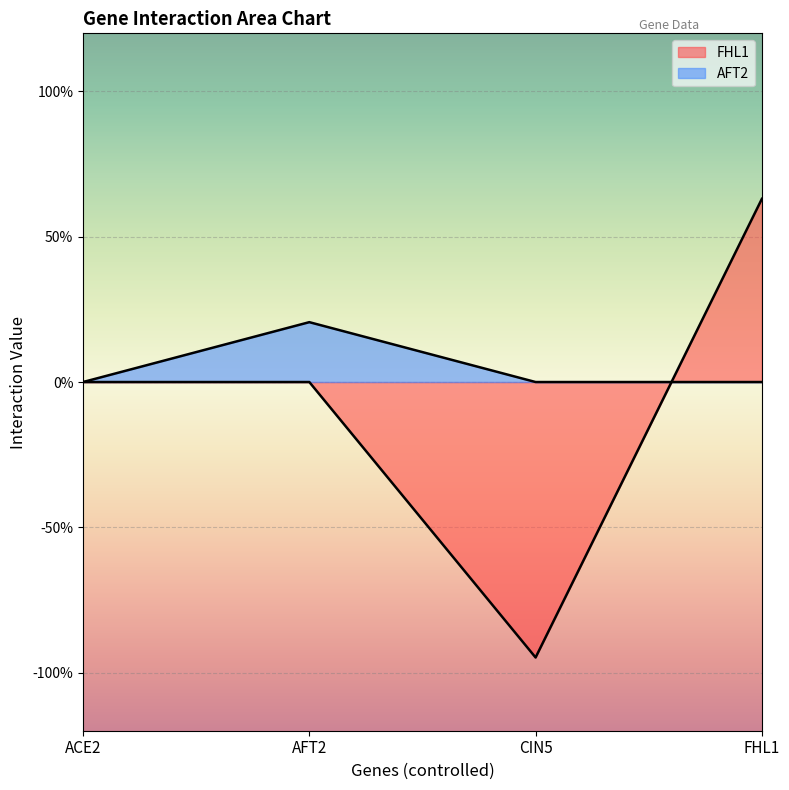

Reading left to right, transcribe all the data shown in this chart.

FHL1: 0.0	0.0	-0.9	0.6
AFT2: 0.0	0.2	0.0	0.0